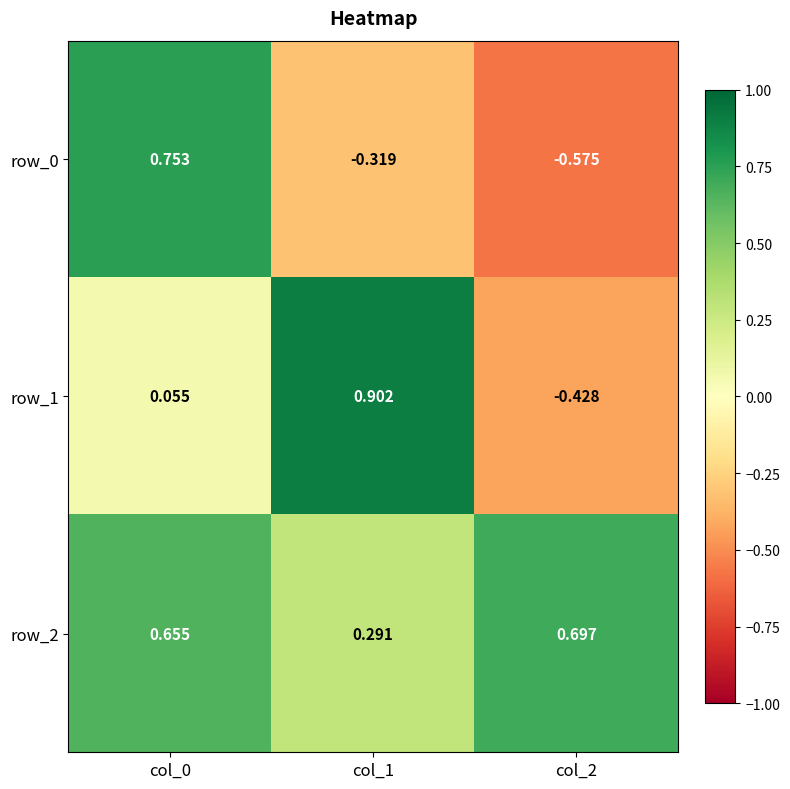

Is the value of row_1 at col_2 greater than the value of row_0 at col_0?

No